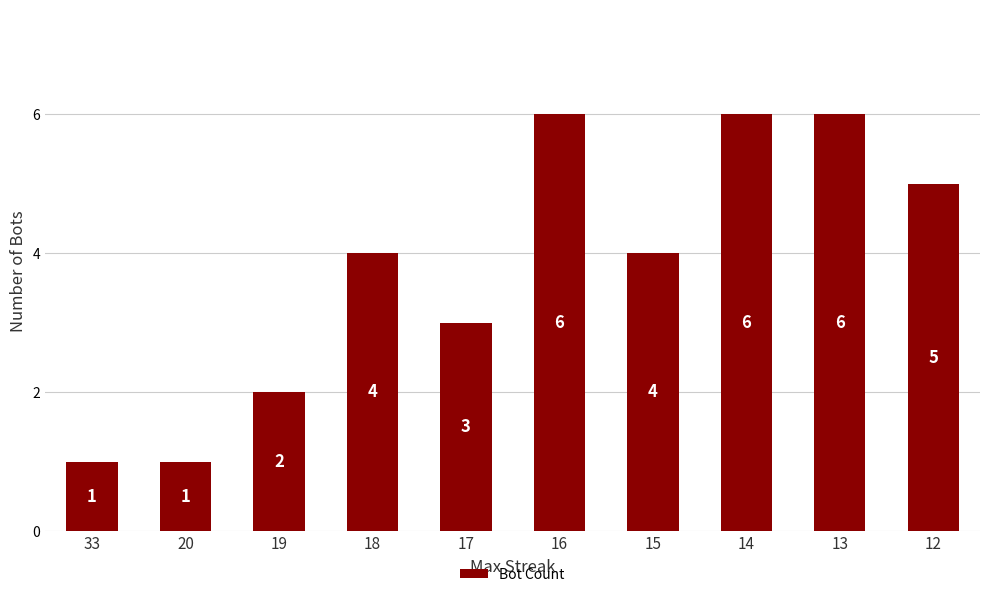

Approximately how many times larger is the value at 33 compared to 20?

1.0